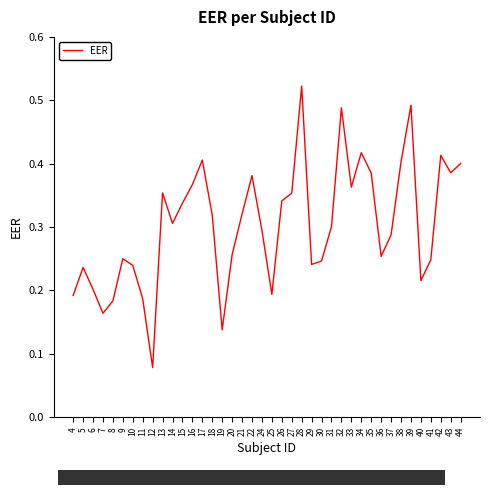

Between 12 and 14, which is larger?

14